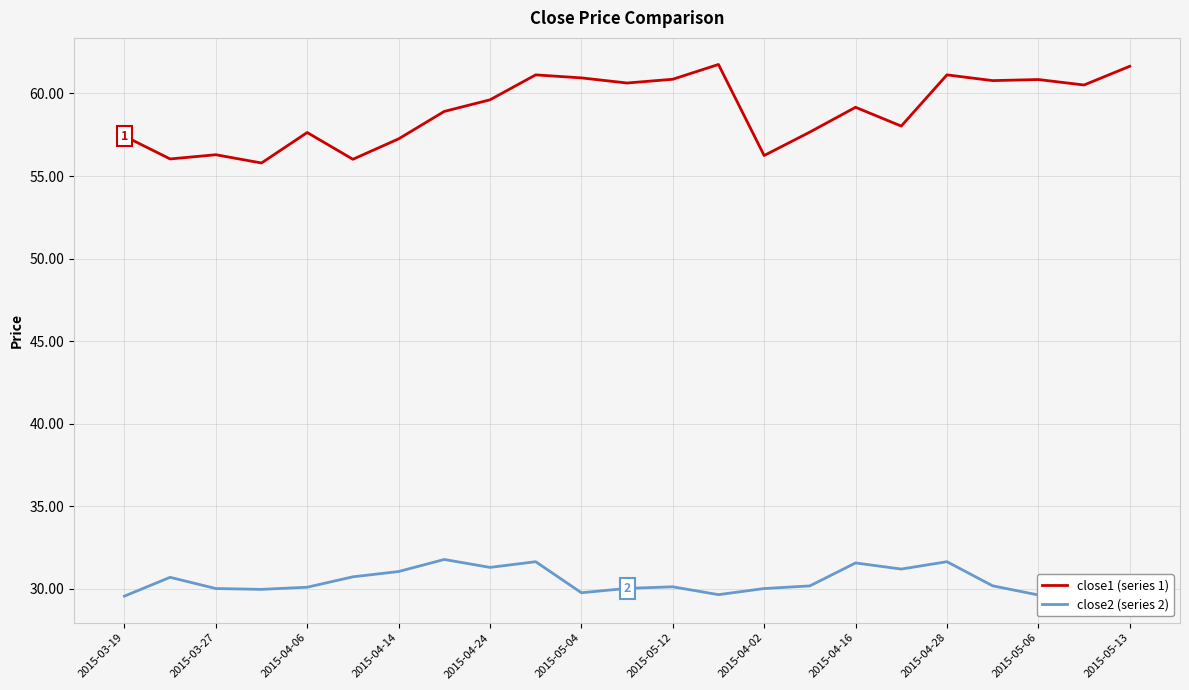

What is the smallest value displayed?

29.6